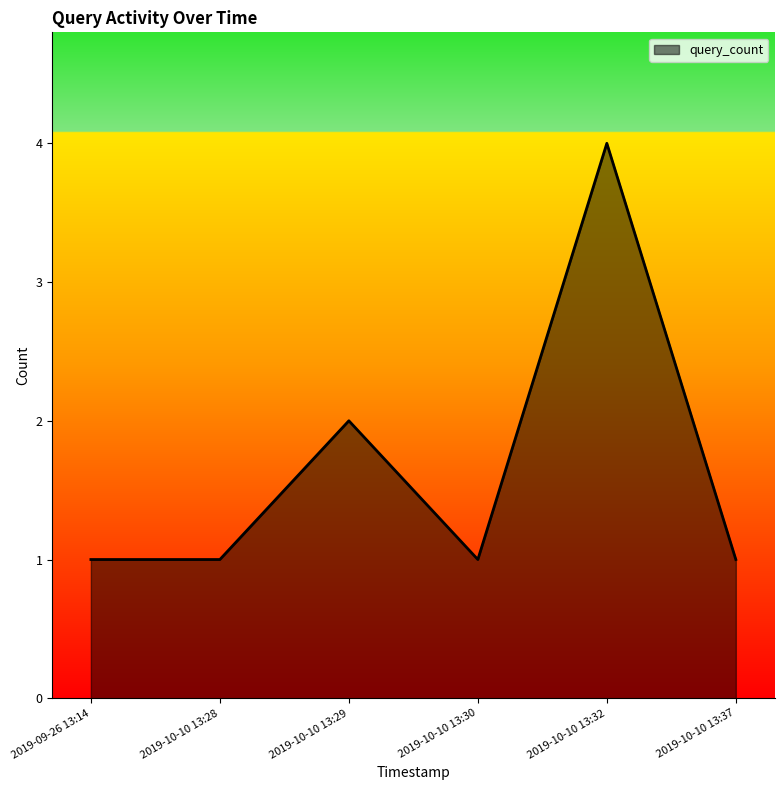

What is the sum of all values?

10